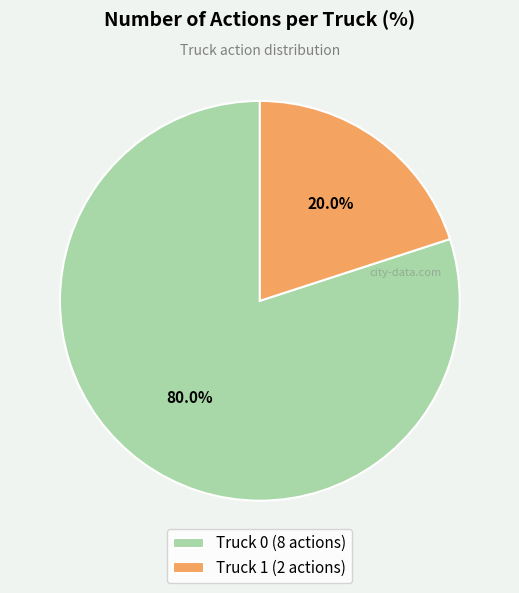

To the nearest percent, what portion does Truck 0 represent?

80%